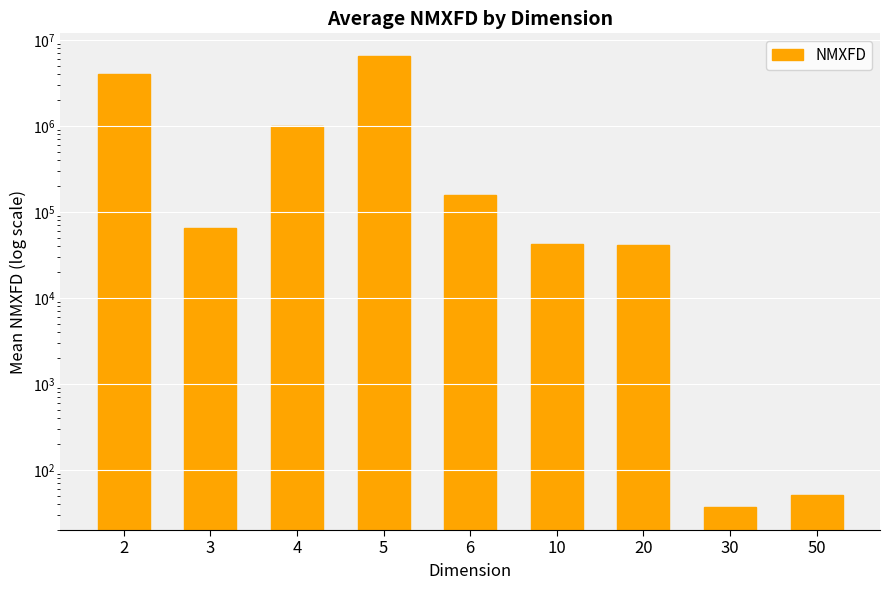

What is the difference between the second highest and minimum values?

3988392.2